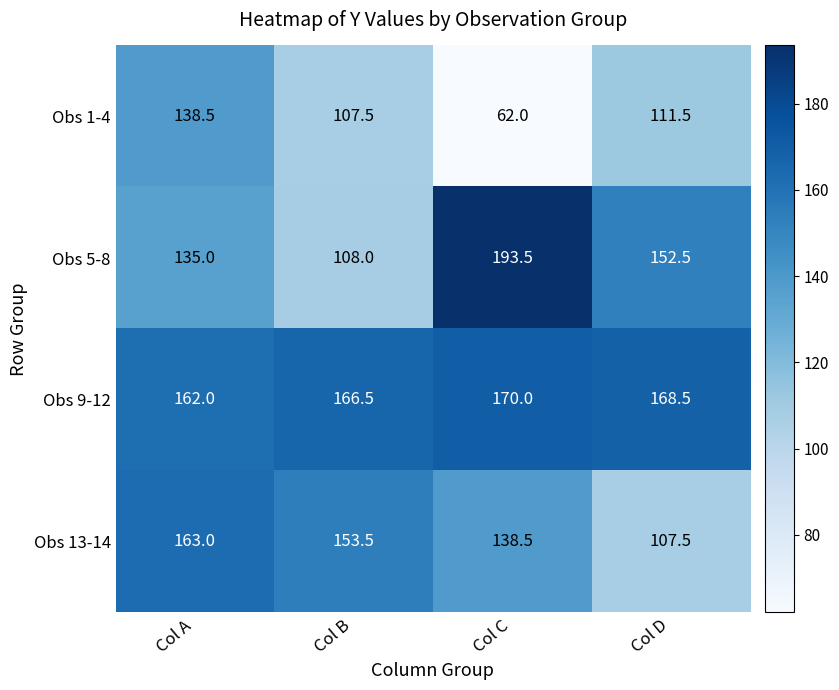

Reading left to right, what are all the values shown in this chart?

Obs 1-4: Col A=138.5	Col B=107.5	Col C=62.0	Col D=111.5
Obs 5-8: Col A=135.0	Col B=108.0	Col C=193.5	Col D=152.5
Obs 9-12: Col A=162.0	Col B=166.5	Col C=170.0	Col D=168.5
Obs 13-14: Col A=163.0	Col B=153.5	Col C=138.5	Col D=107.5